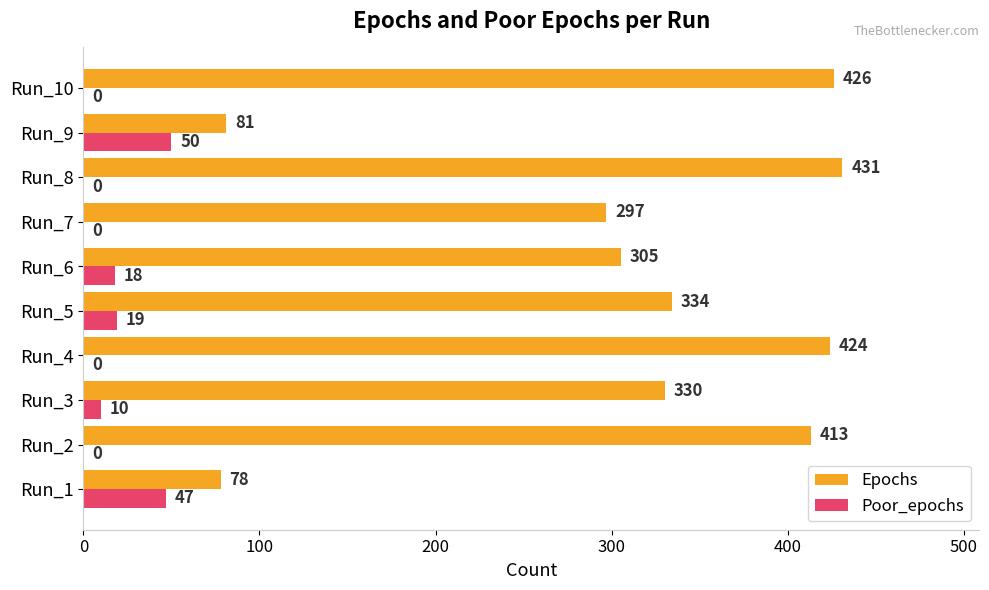

Between Run_2 and Run_3, which series saw the biggest shift?

Epochs